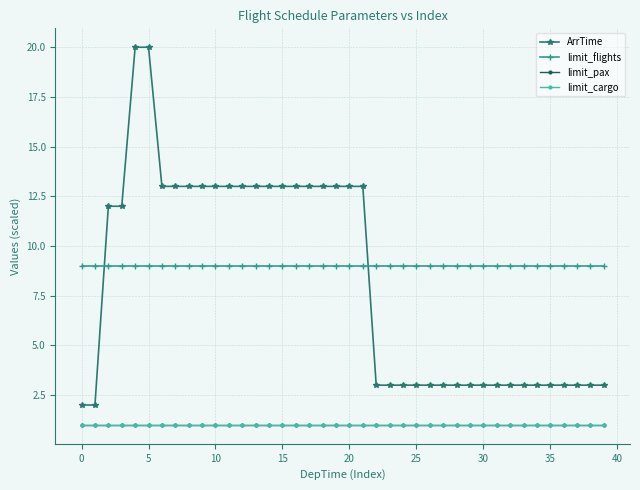

Does the chart have visible grid lines?

Yes